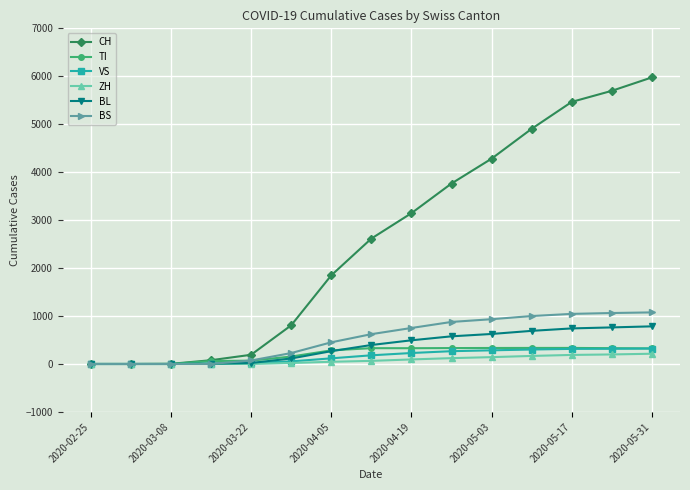

Which series has the widest spread of values?

CH